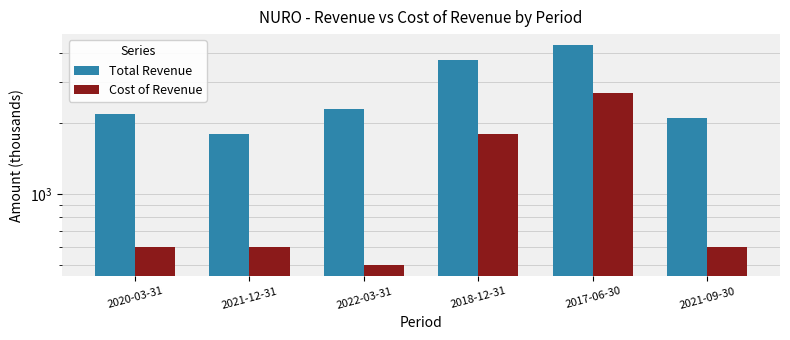

How many bars are there in each group?

2